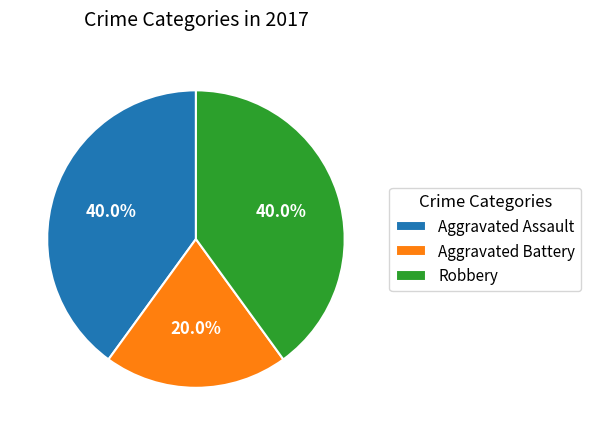

Which category has the smallest portion of the pie?

Aggravated Battery